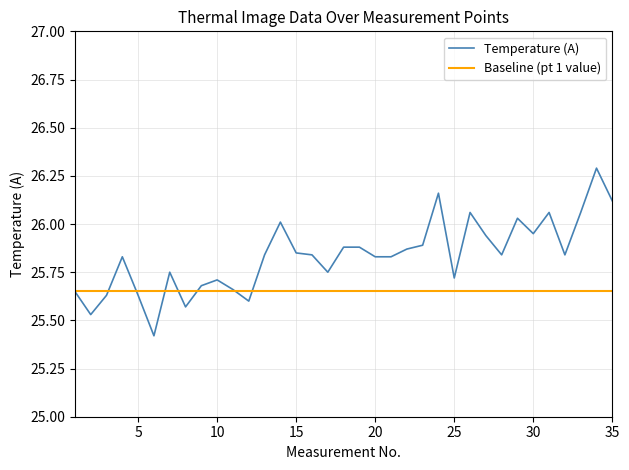

Which series has the largest total across all categories?

Temperature (A)